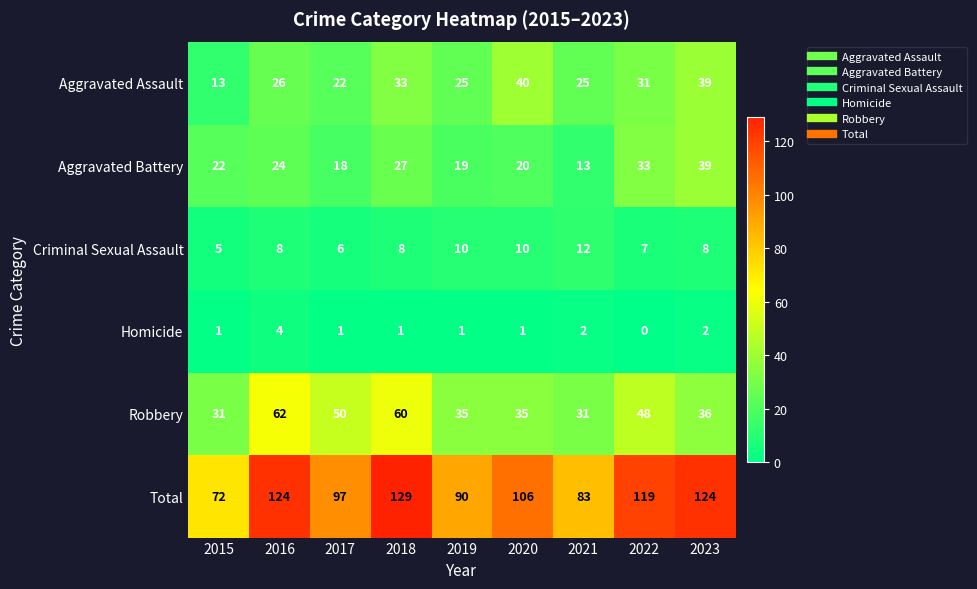

The Total series shows 90 at 2019. True or false?

True